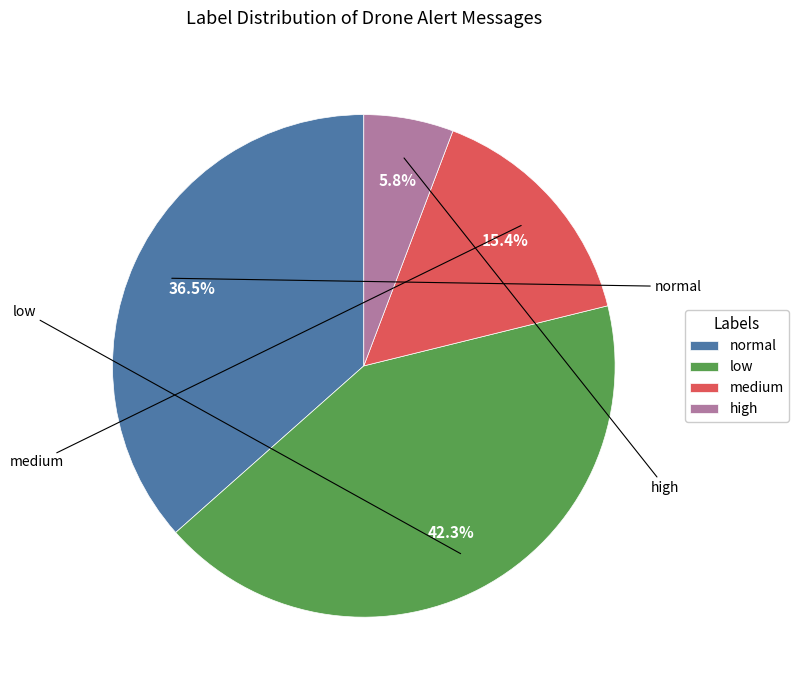

To the nearest percent, what percentage of the pie is low?

42%